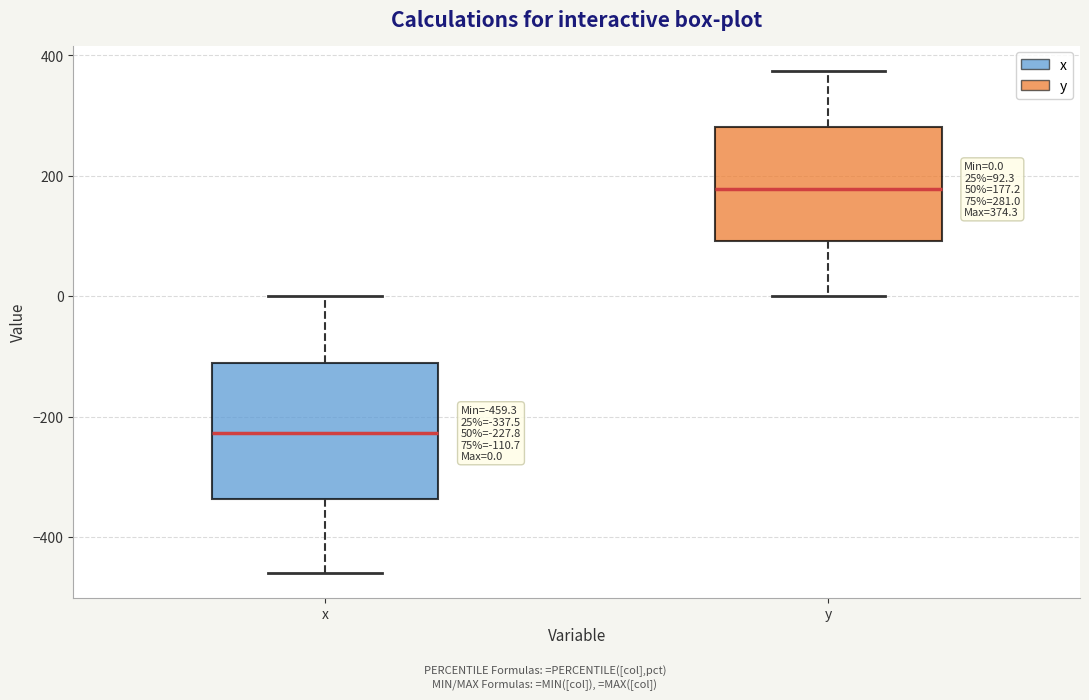

Which box is the tallest, from its lower edge to its upper edge?

x